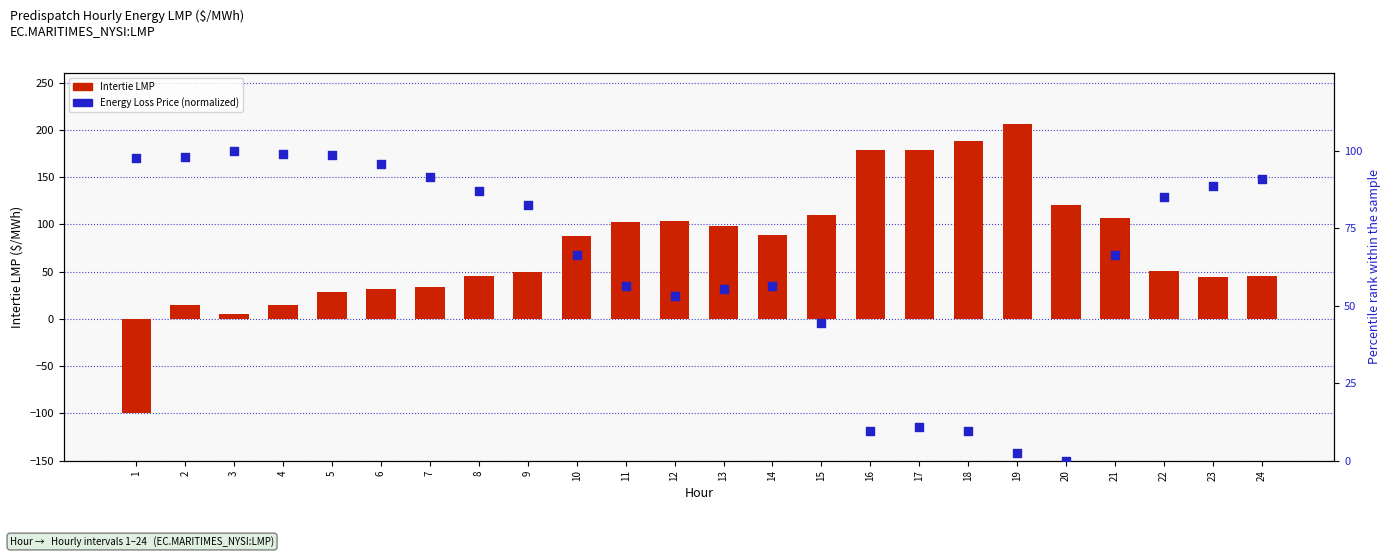

Which series reaches the minimum Y coordinate?

Intertie LMP